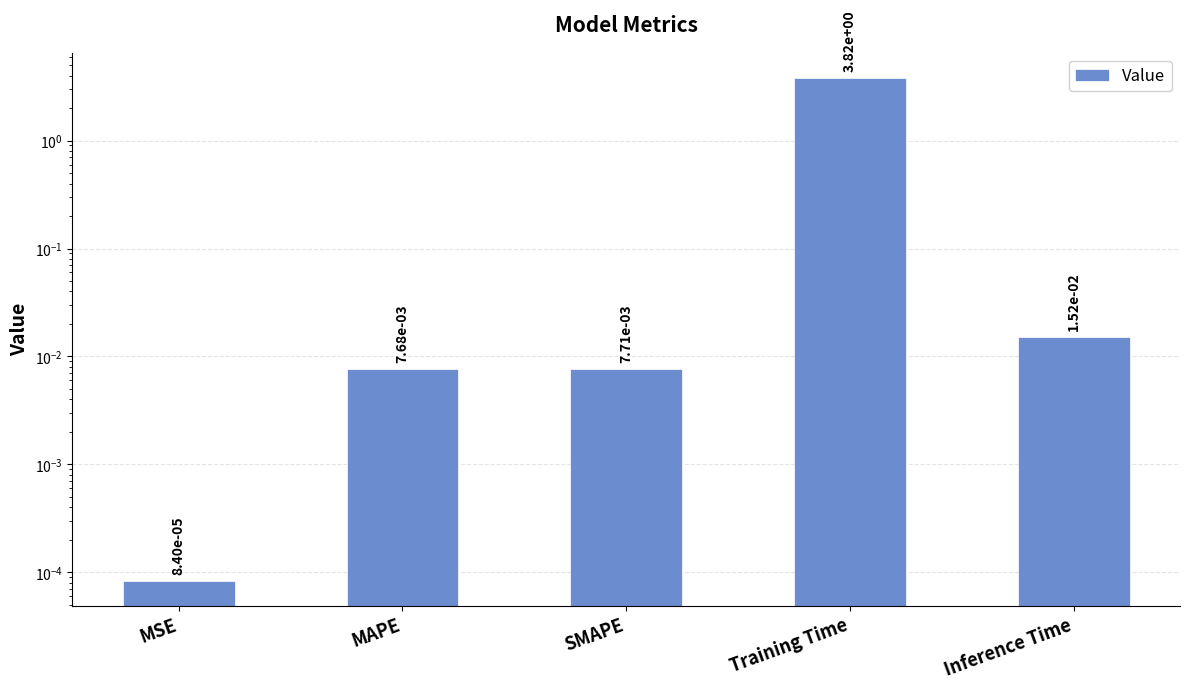

Which has a higher value, MSE or SMAPE?

SMAPE